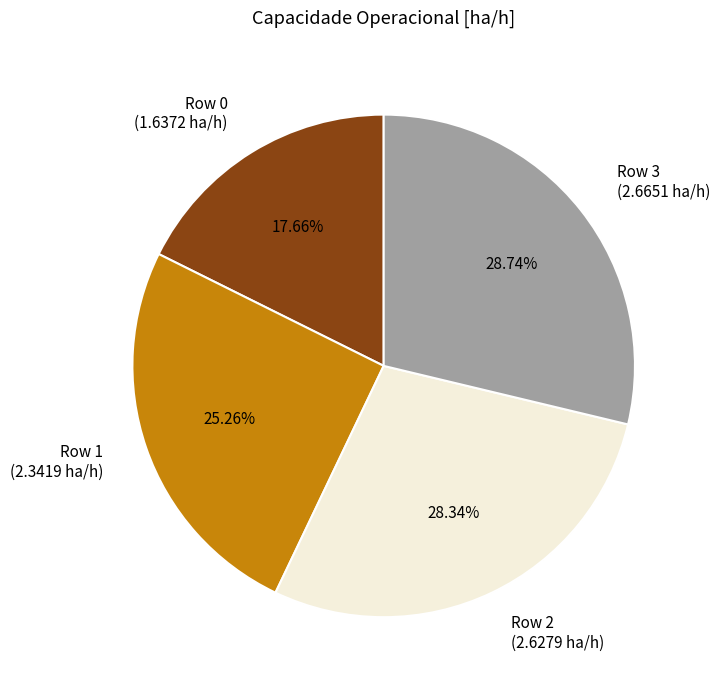

What is the total percentage of Row 2 and Row 1?

53.6%